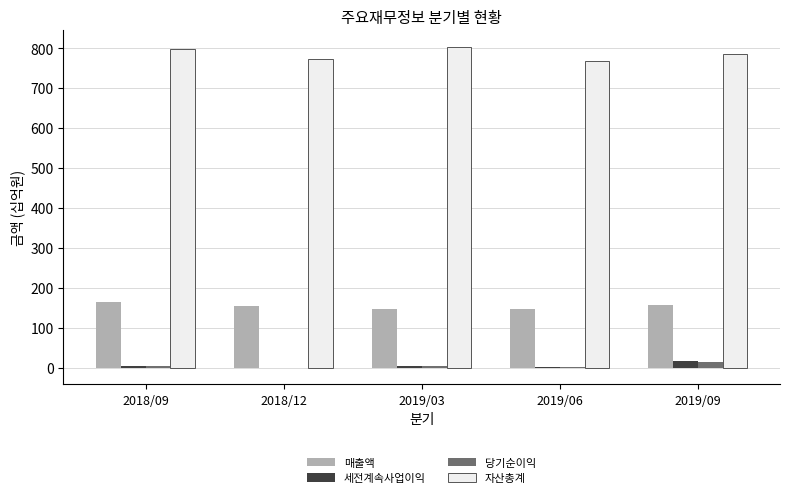

What is the difference between the 매출액 values at 2018/12 and 2019/09?

3